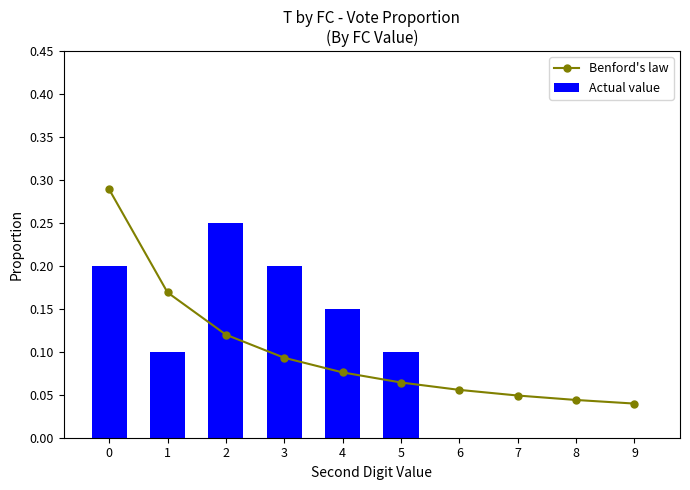

Reading left to right, what are all the values shown in this chart?

Benford's law: 0.3	0.2	0.1	0.1	0.1	0.1	0.1	0.0	0.0	0.0
Actual value: 0.2	0.1	0.2	0.2	0.1	0.1	0.0	0.0	0.0	0.0